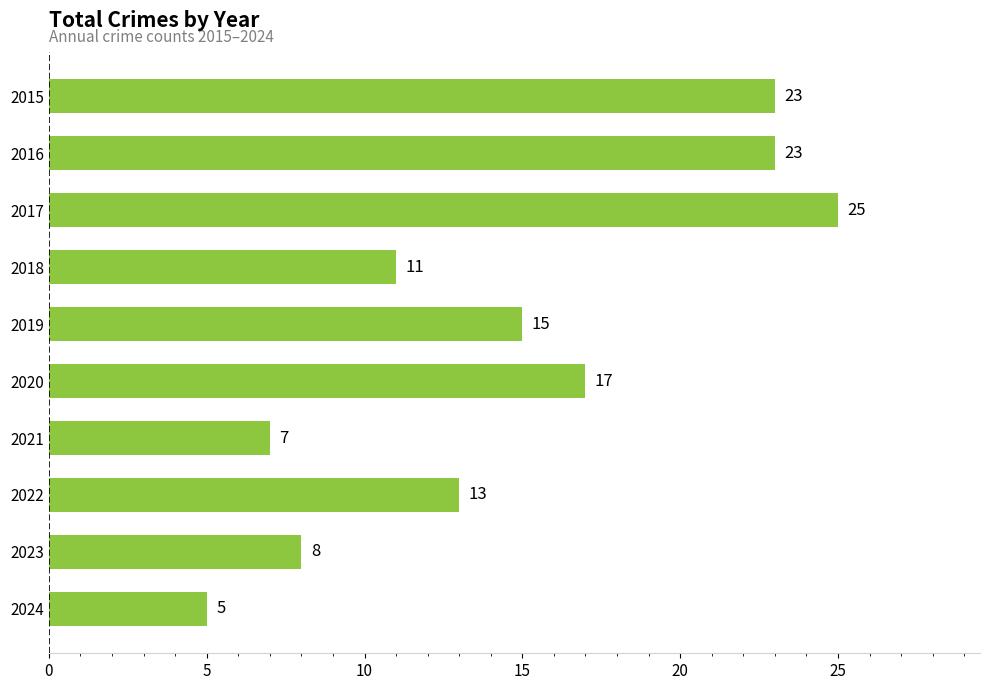

Which category has the highest value across all series?

2017